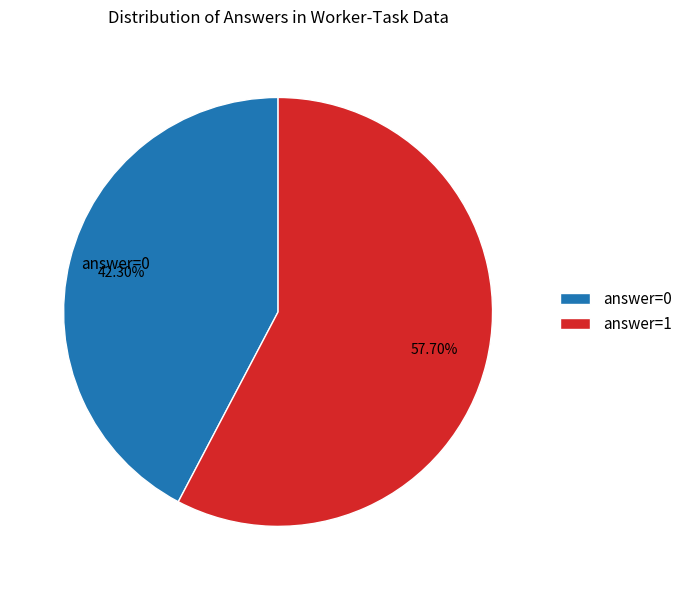

What is the majority slice?

answer=1